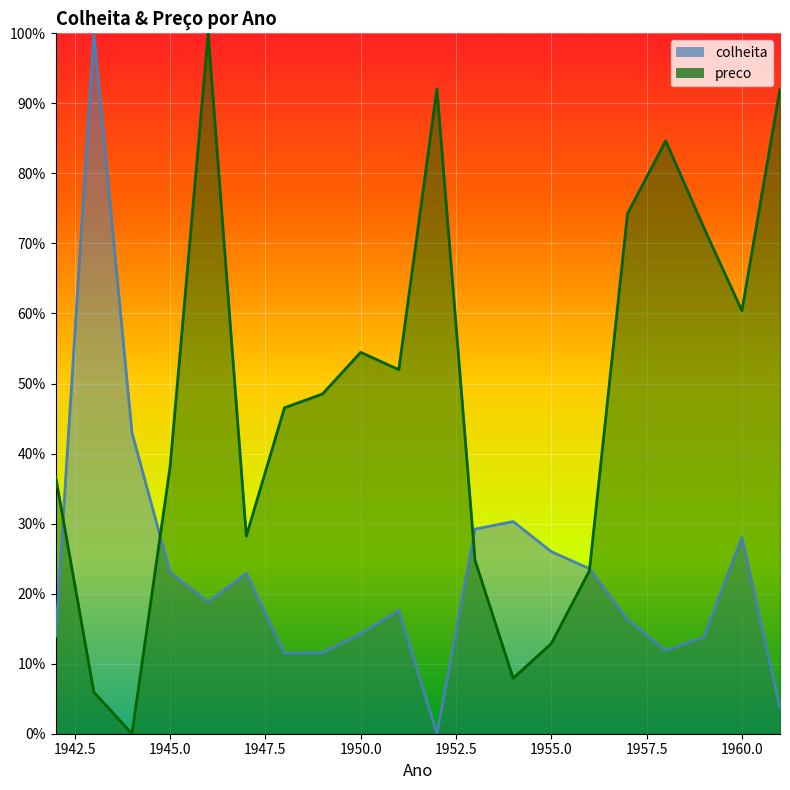

Is the value of colheita at 1954 greater than the value of preco at 1960?

No